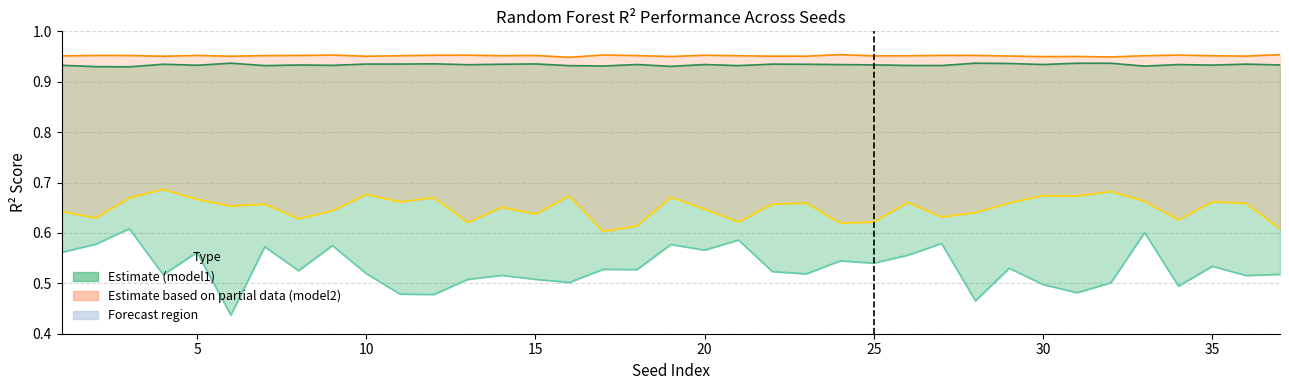

The test R2 model2 series shows 0.4 at 26. True or false?

False